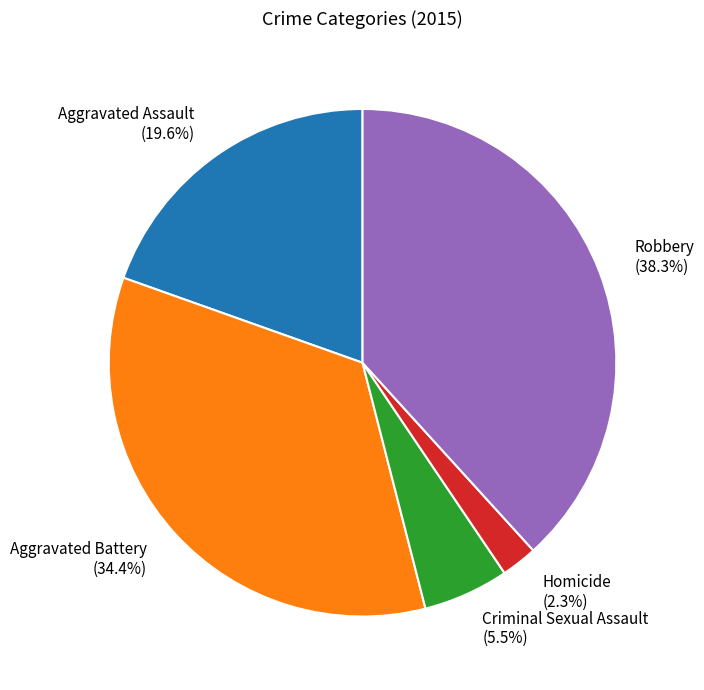

To the nearest percent, what is the difference between the Robbery and Homicide slice percentages?

36%